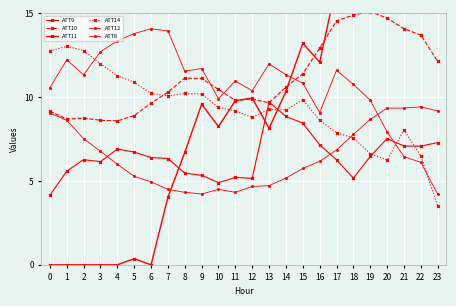

After their last crossing, which series has the higher values: ATT11 or ATT10?

ATT11